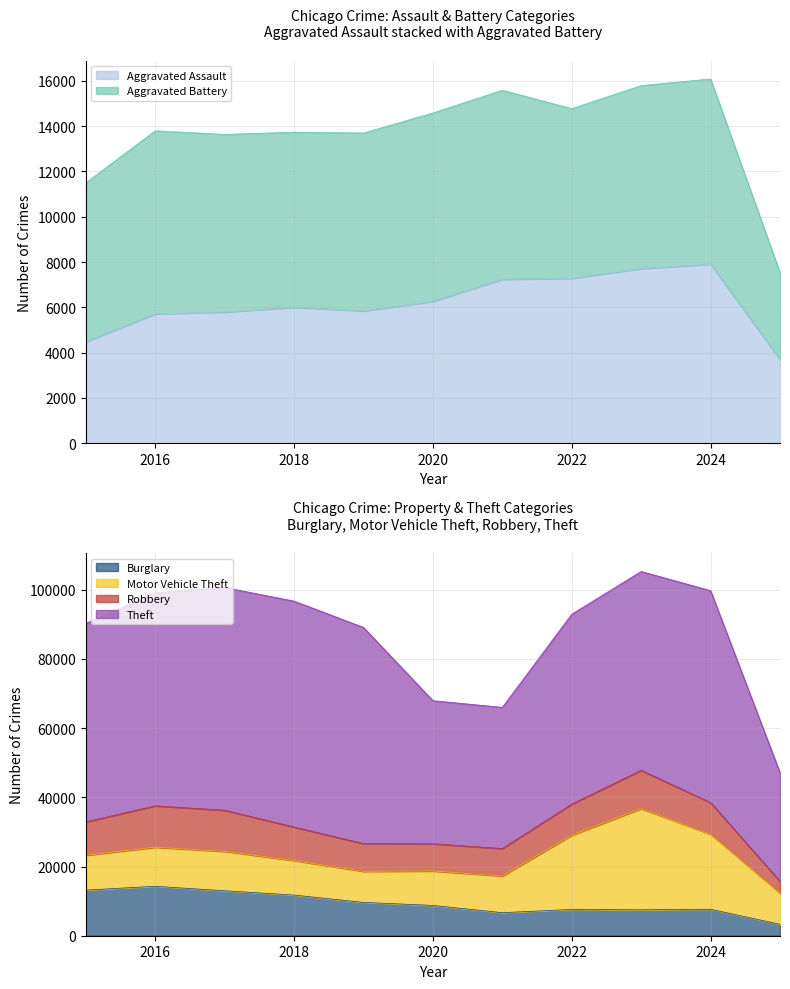

What is the value of the Theft point at the 9th from the left?

57487